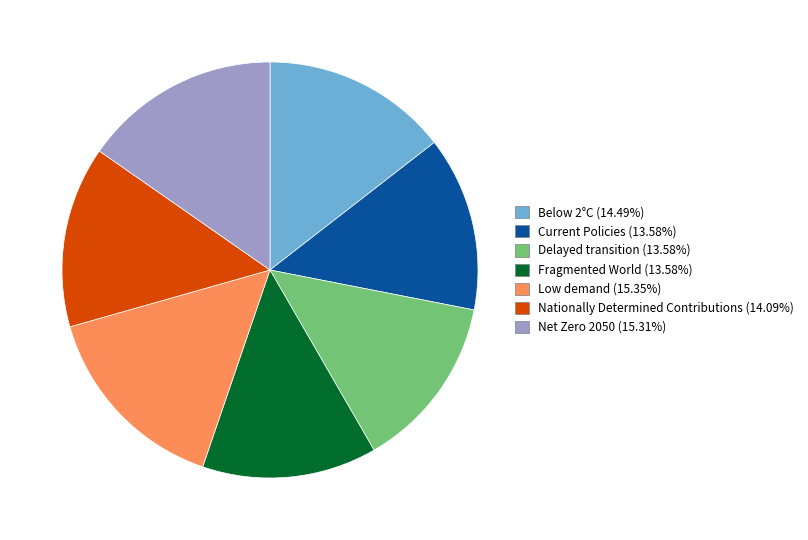

Do Low demand (15.35%) and Delayed transition (13.58%) together represent more than half of the pie?

No